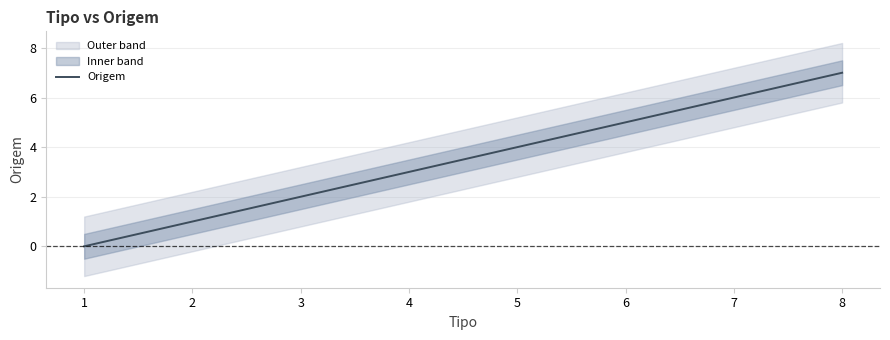

The value at 3 is 2. True or false?

True